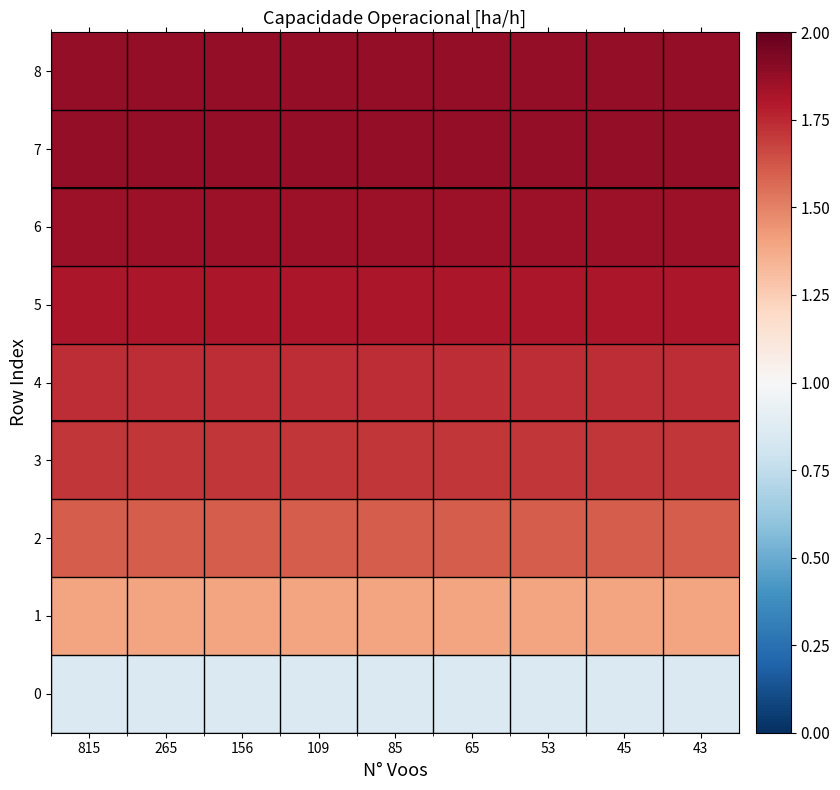

How many data points does each series have?

9